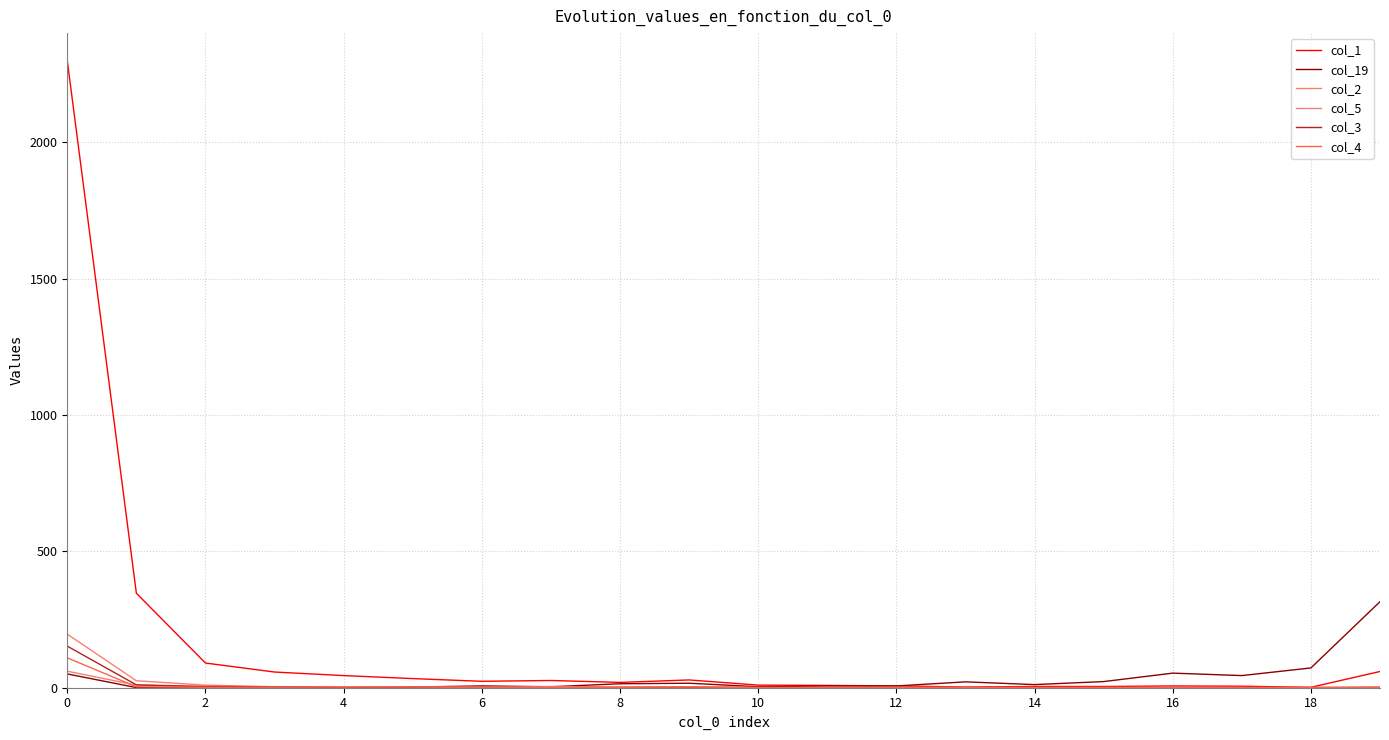

How many interior local valleys does the col_4 series have?

2